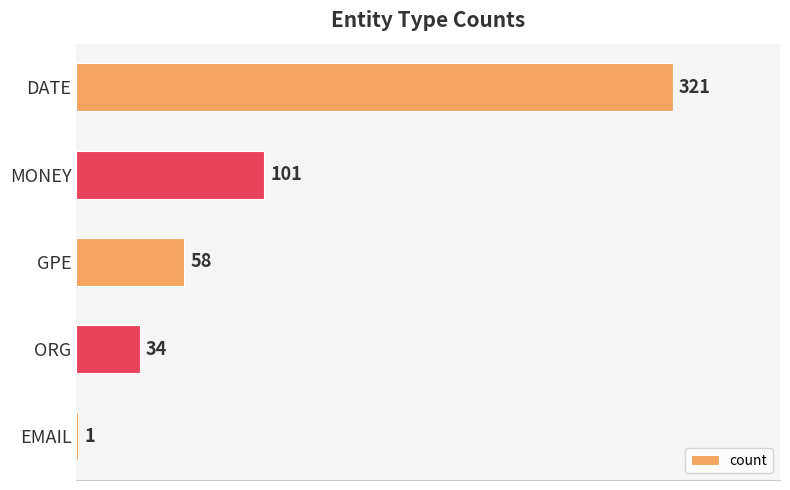

Is it true that the value at GPE is 58?

True